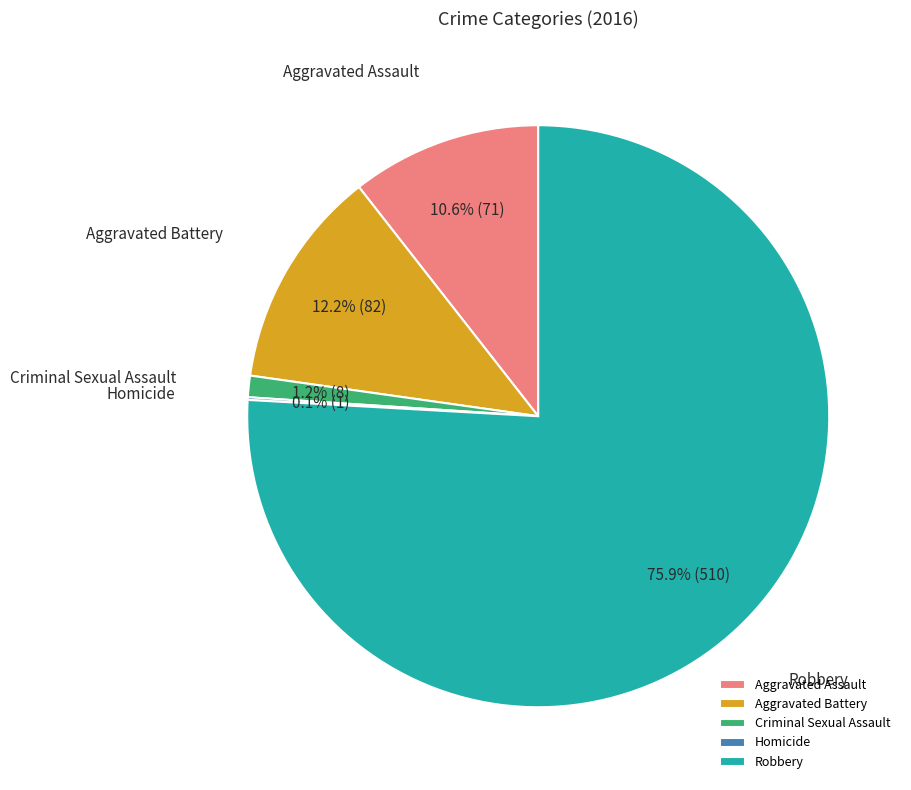

What percentage is NOT represented by Robbery?

24.1%